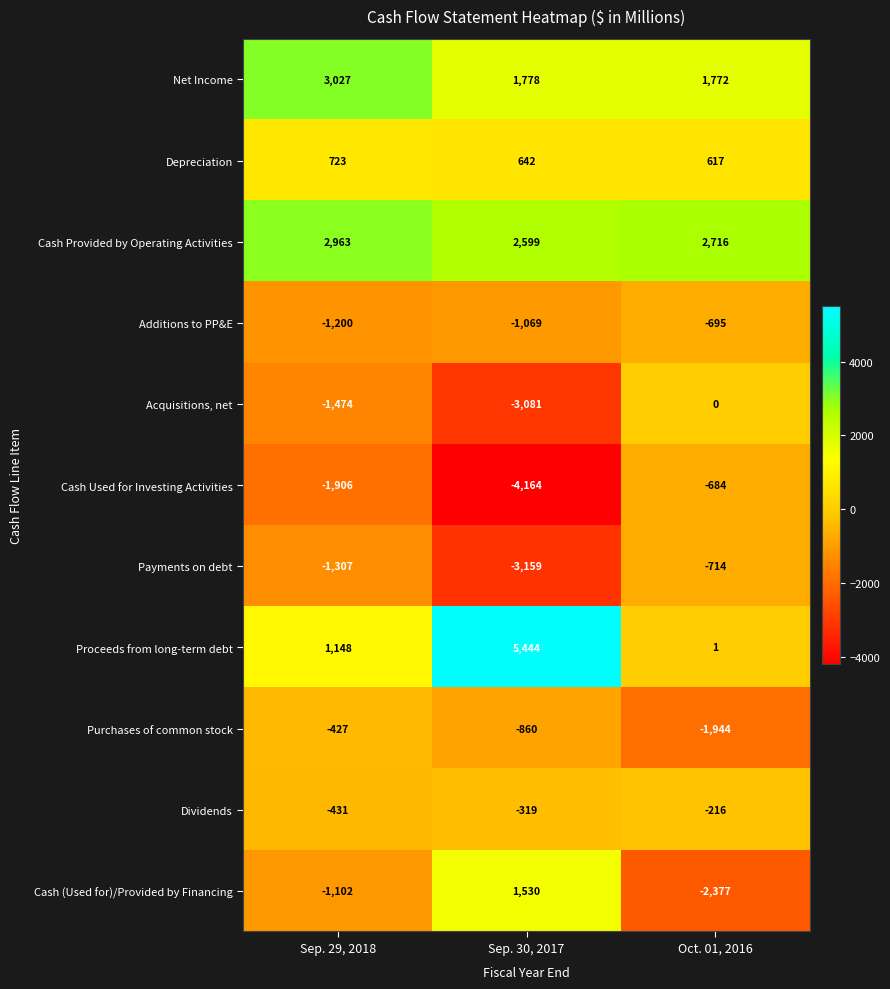

True or false: Net Income has a value of 5059 at Sep. 29, 2018.

False